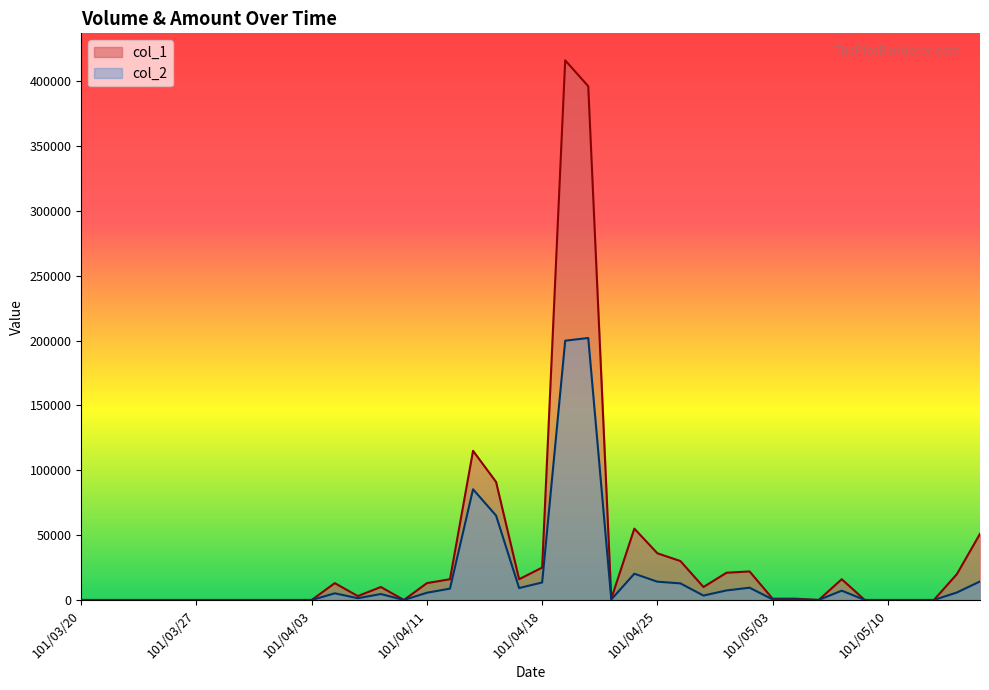

How many data points does each series have?

40